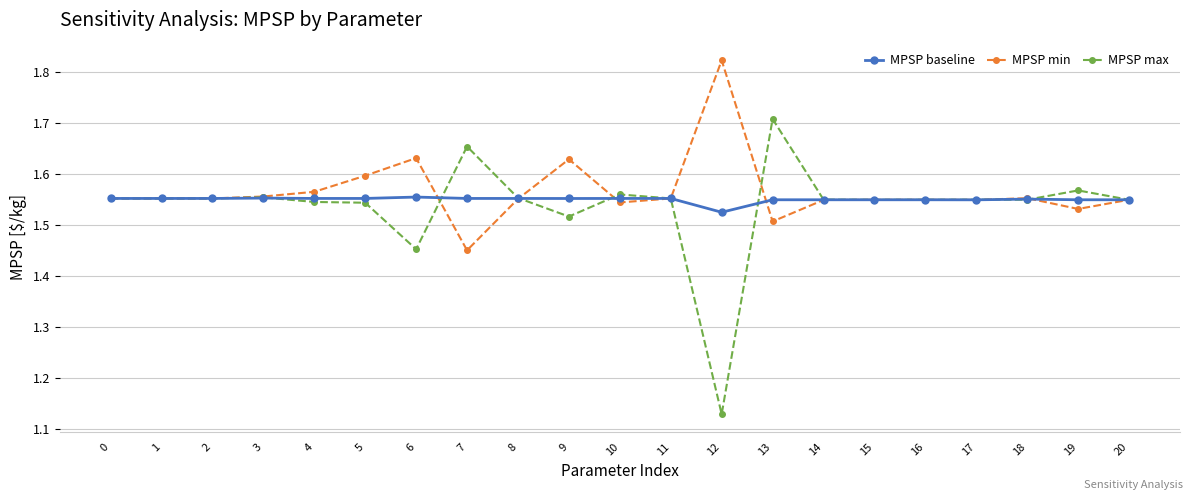

The MPSP max series shows 0.7 at 14. True or false?

False